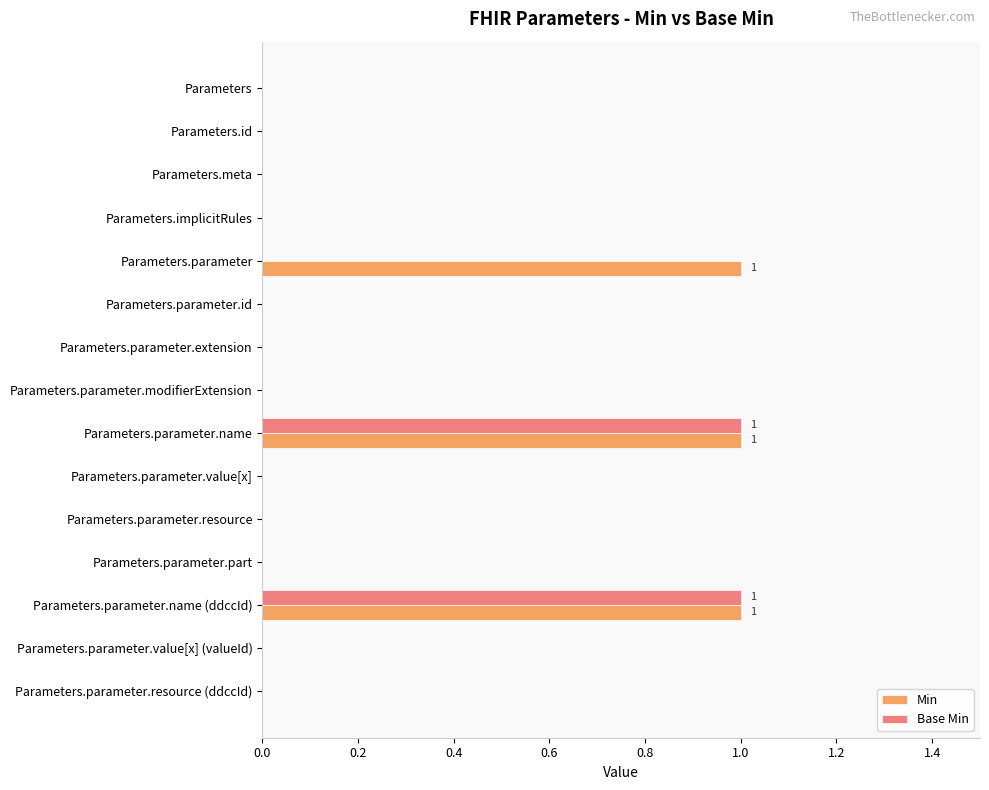

Which series has the largest total across all categories?

Min